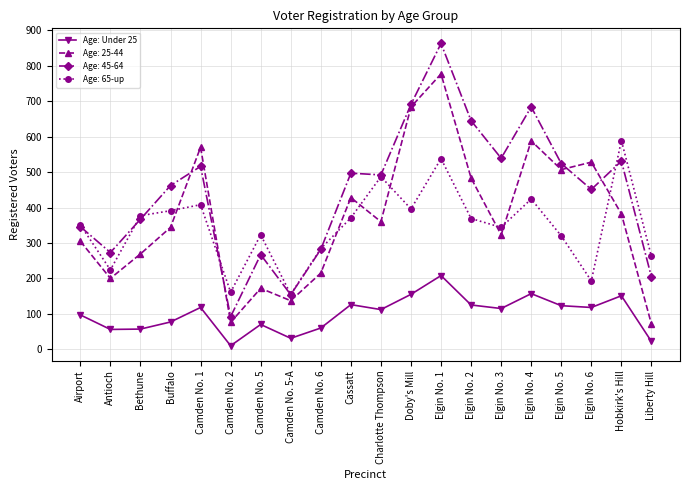

Which label corresponds to the largest value in the chart?

Elgin No. 1